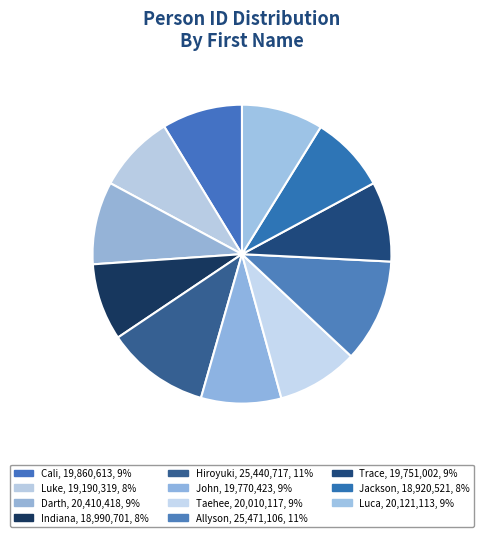

To the nearest percent, what is the combined percentage of Luke and Trace?

17%